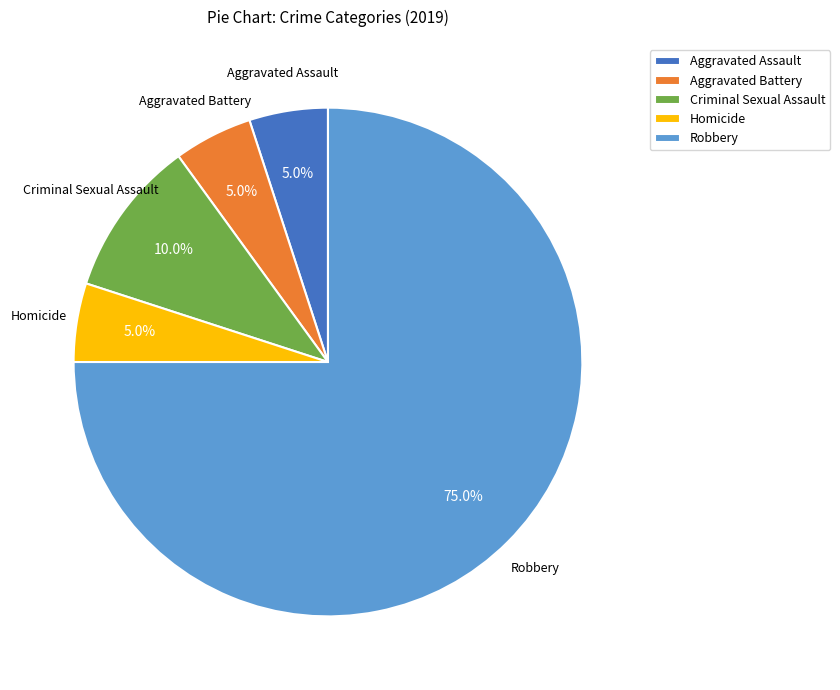

Which slice represents more than half of the pie?

Robbery